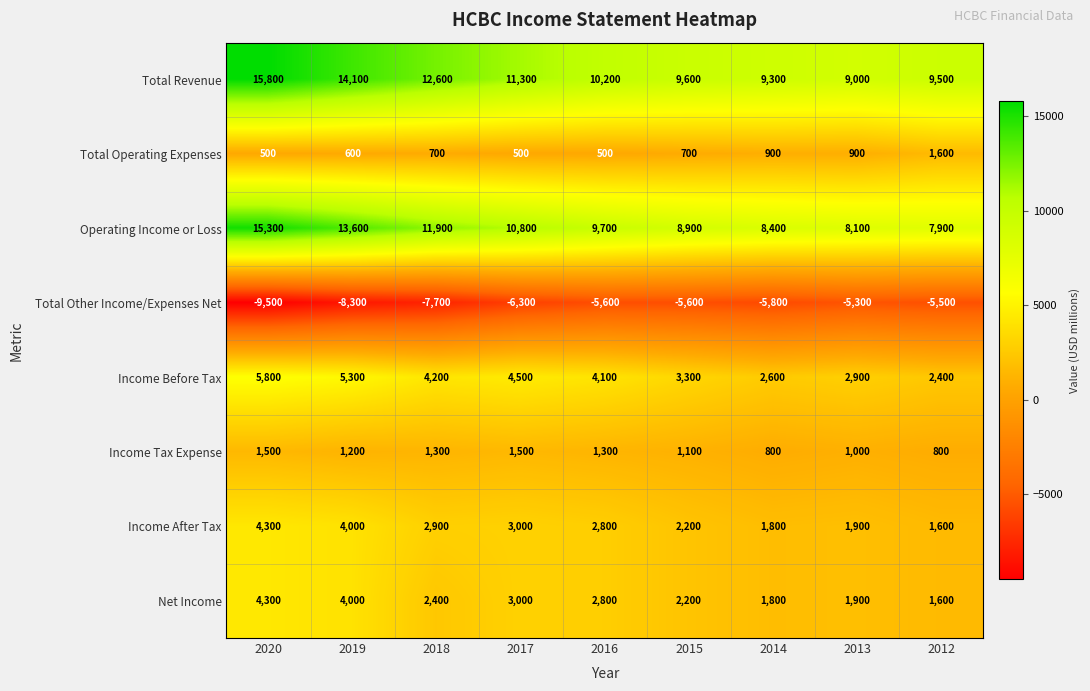

Read the Income Tax Expense value at 2016, to the nearest 10.

1300